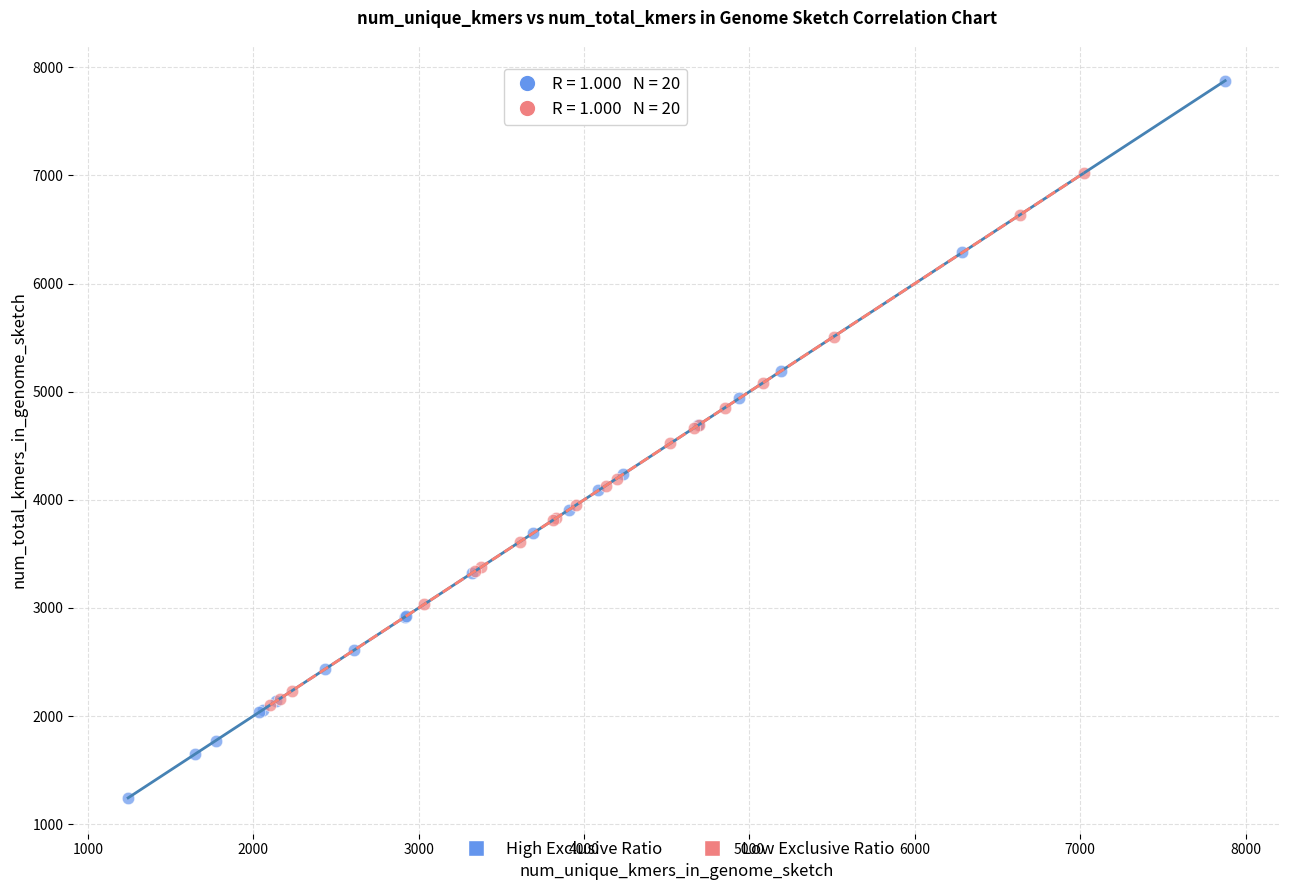

Which series has the largest Y range (max minus min)?

High Exclusive Ratio